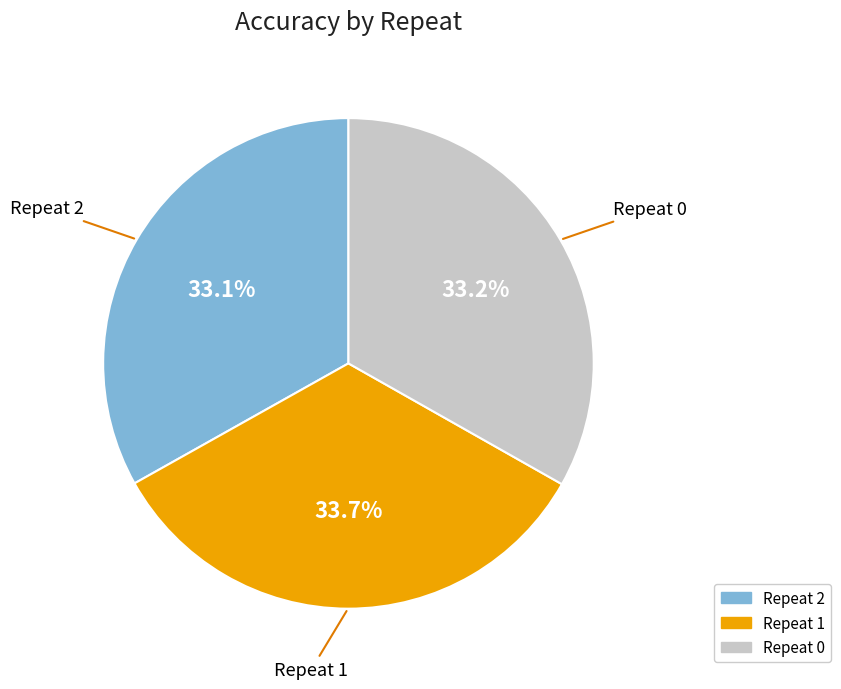

How many slices are in this pie chart?

3